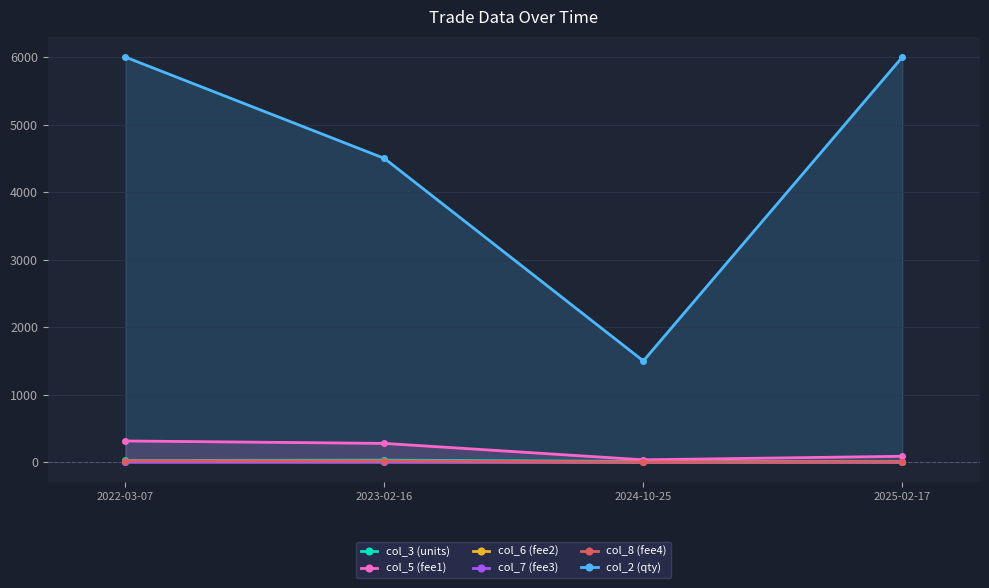

Rank the series by their maximum value, from highest to lowest.

col_2 (qty), col_5 (fee1), col_3 (units), col_8 (fee4), col_6 (fee2), col_7 (fee3)